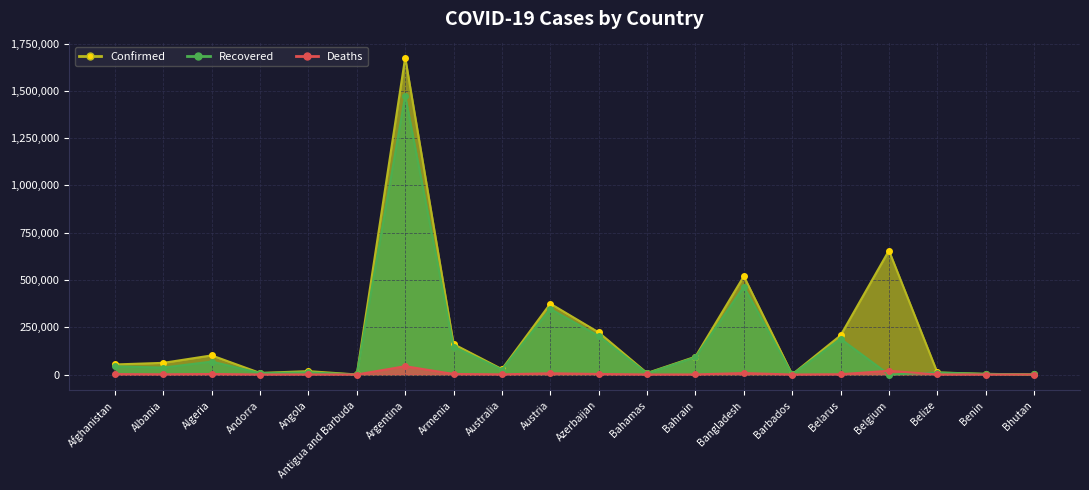

What is the difference between the maximum and minimum values in the Recovered series?

1474048